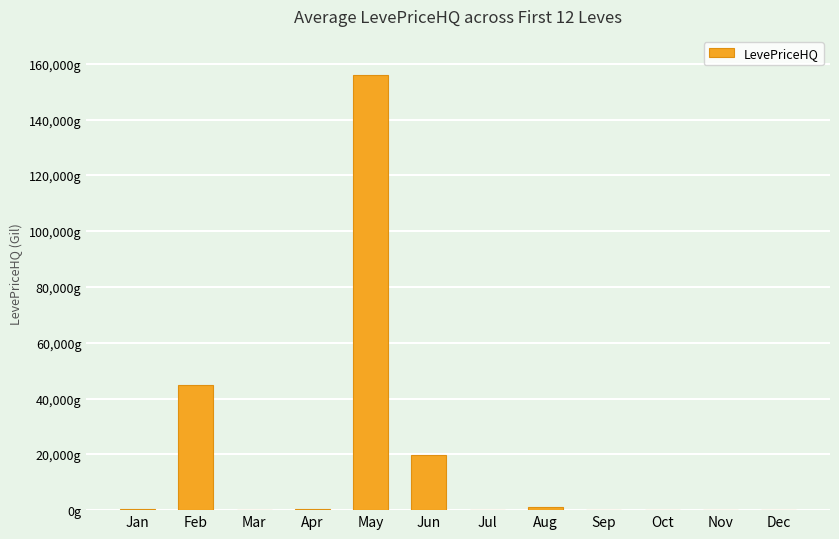

Reading right to left, extract all data points from this chart.

Dec=0.0	Nov=142.6	Oct=0.0	Sep=120.0	Aug=1000.0	Jul=0.0	Jun=19763.3	May=155998.5	Apr=550.0	Mar=0.0	Feb=44954.0	Jan=400.0